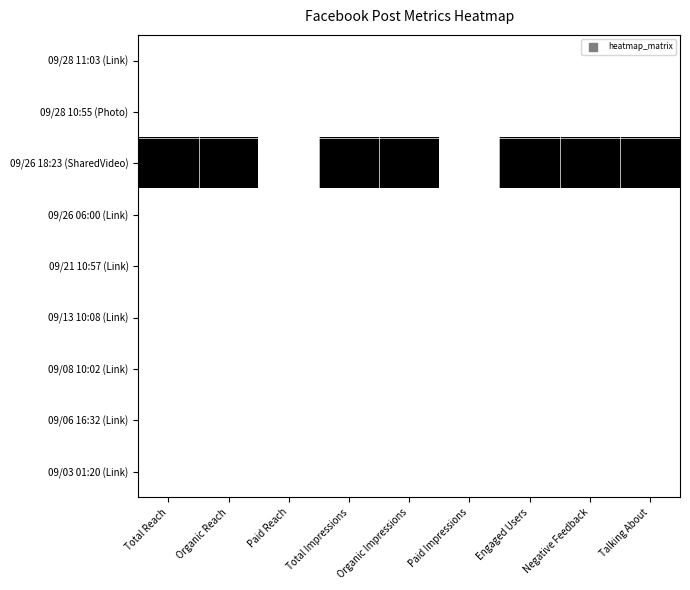

Count the number of data series in this chart.

9